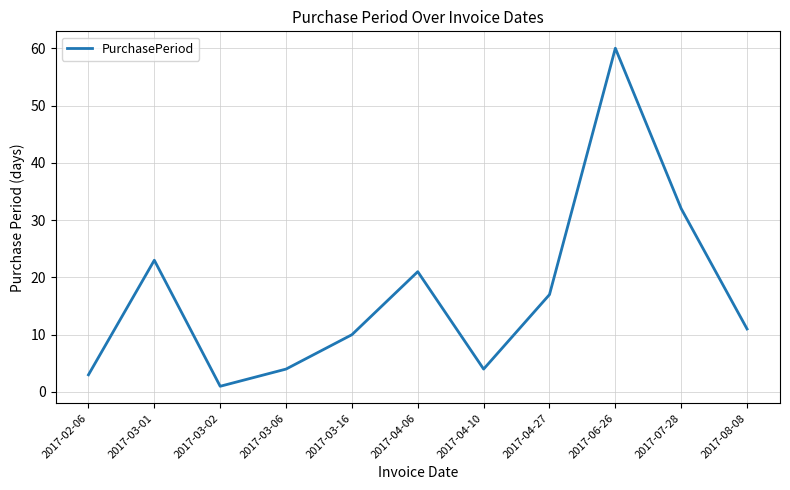

At which category does the chart reach its peak across all series?

2017-06-26